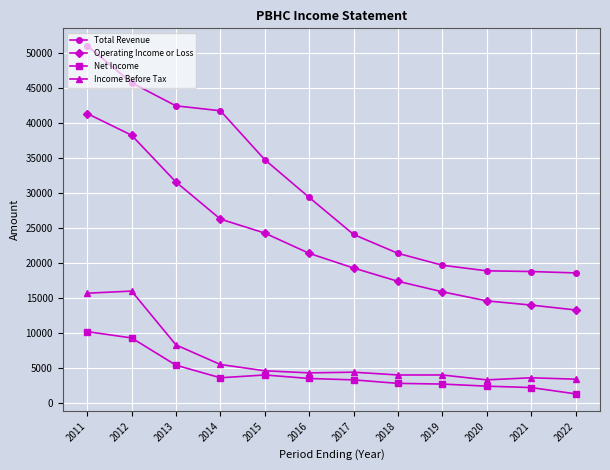

Which label corresponds to the smallest value in the chart?

2022